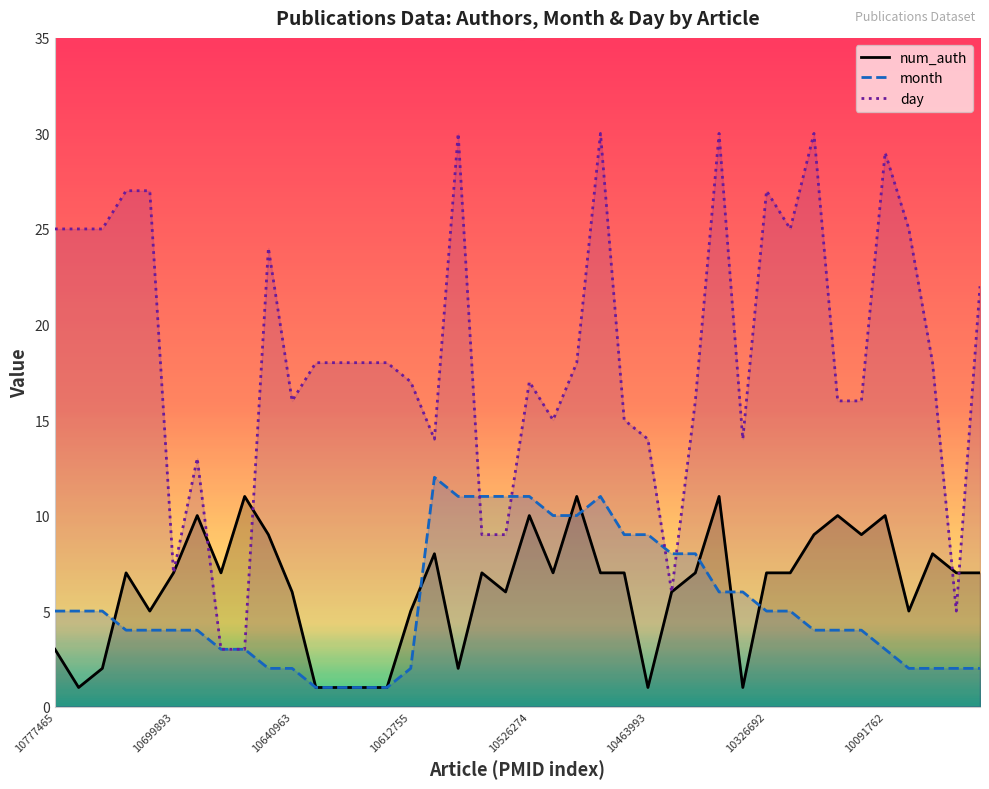

Which category has the highest value in the day series?

10559113